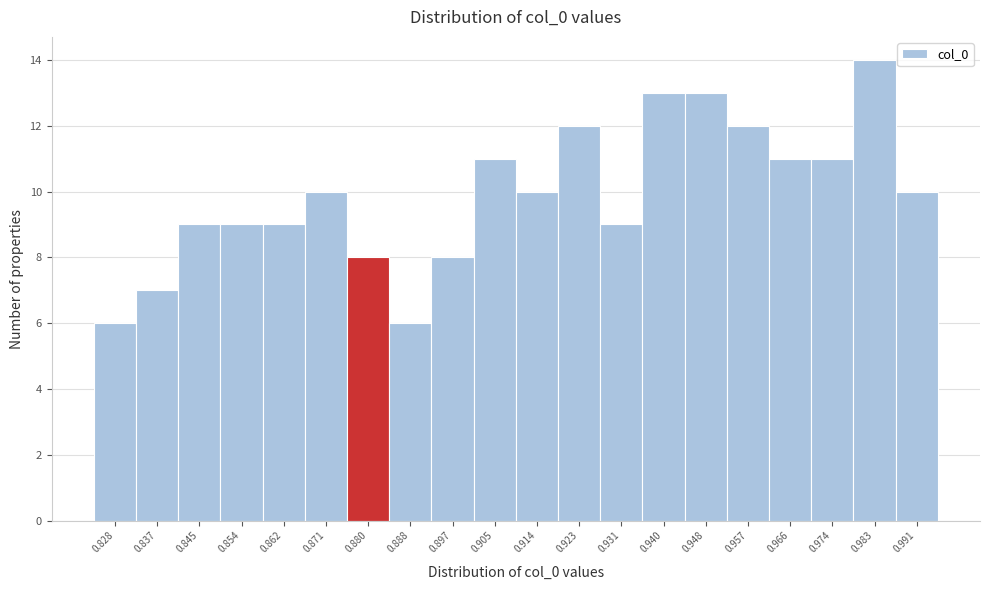

Reading right to left, list all the values displayed in this chart.

10	14	11	11	12	13	13	9	12	10	11	8	6	8	10	9	9	9	7	6